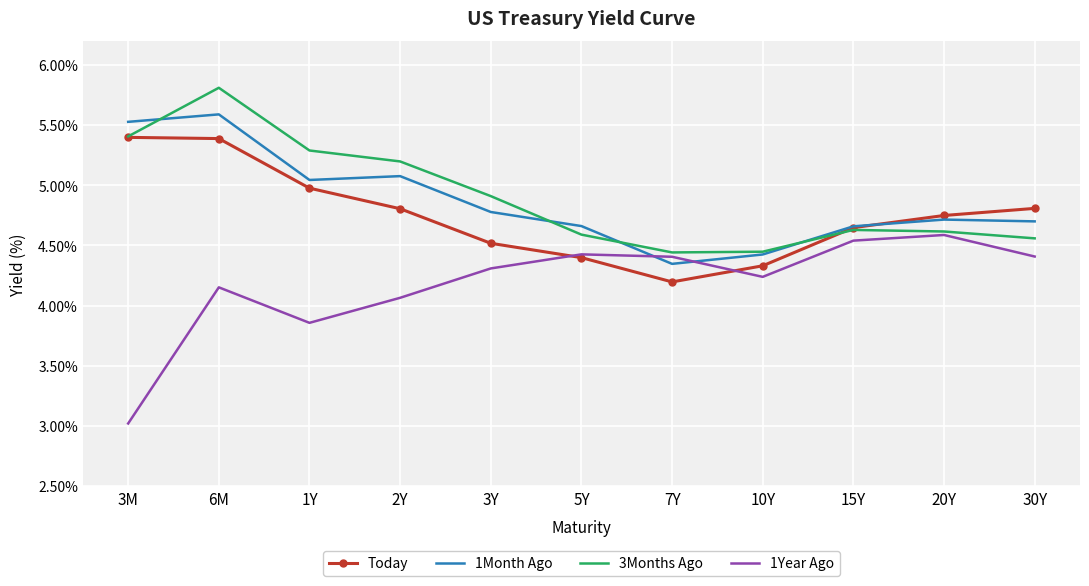

At which label is 3Months Ago closest to 5?

3Y